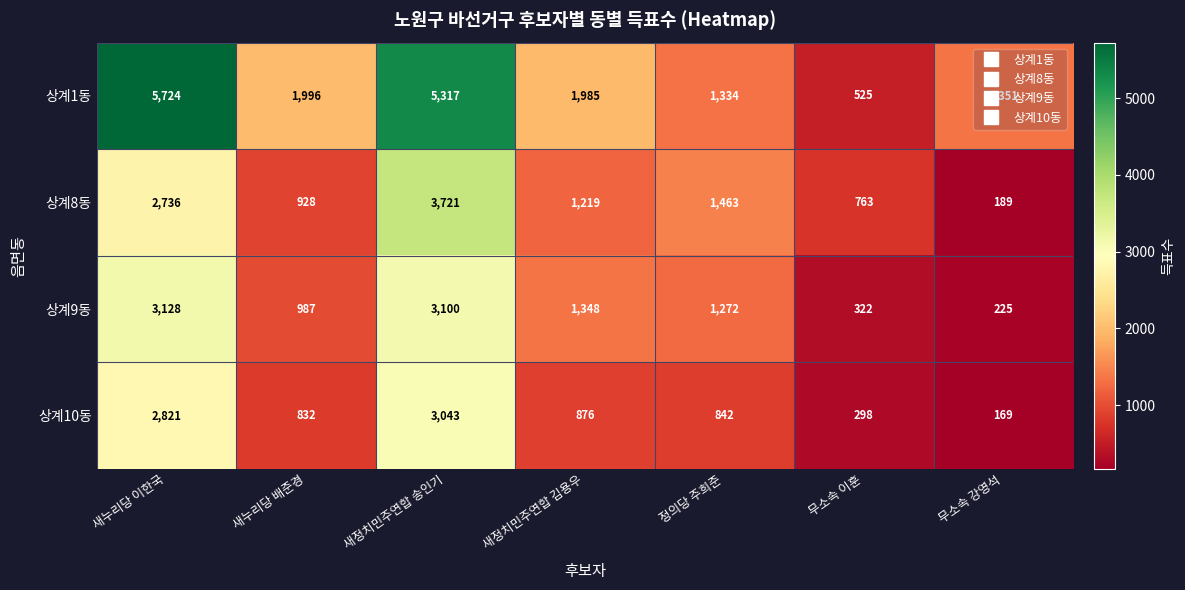

The 상계9동 series shows 509 at 무소속 이훈. True or false?

False